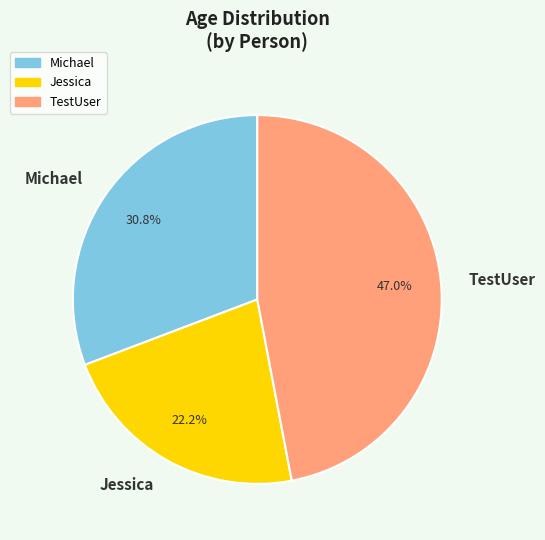

Which category has the biggest portion of the pie?

TestUser